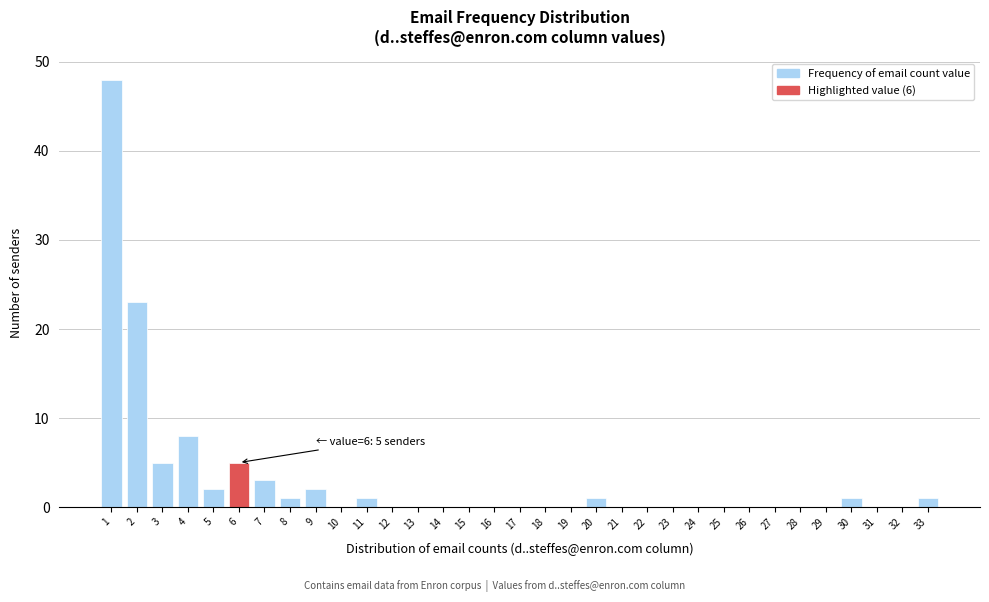

Which range on the x-axis has the tallest bar?

0.5 to 1.5